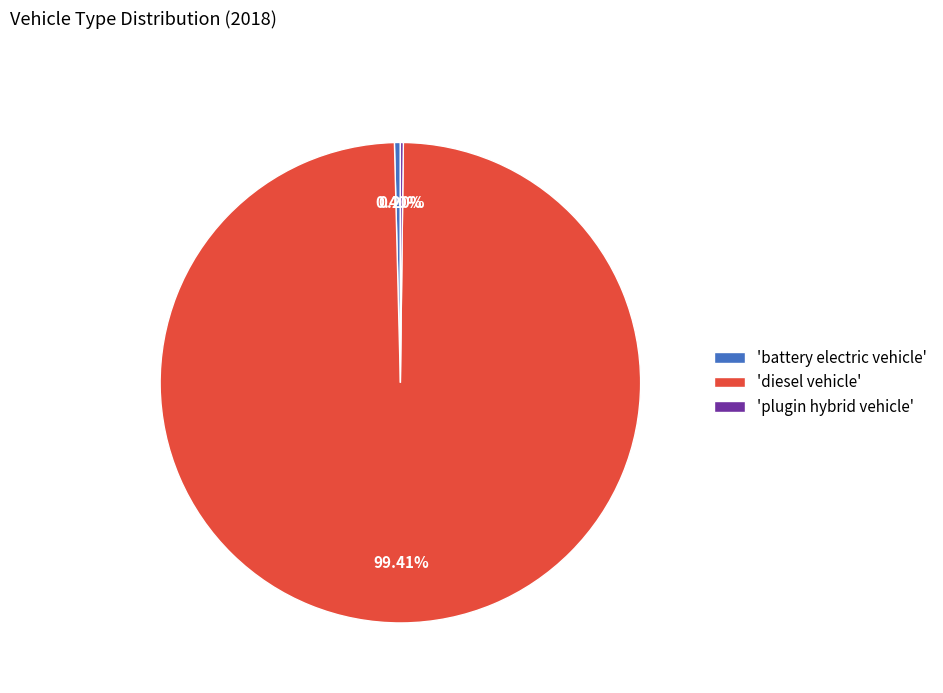

Does 'diesel vehicle' account for over 50% of the chart?

Yes